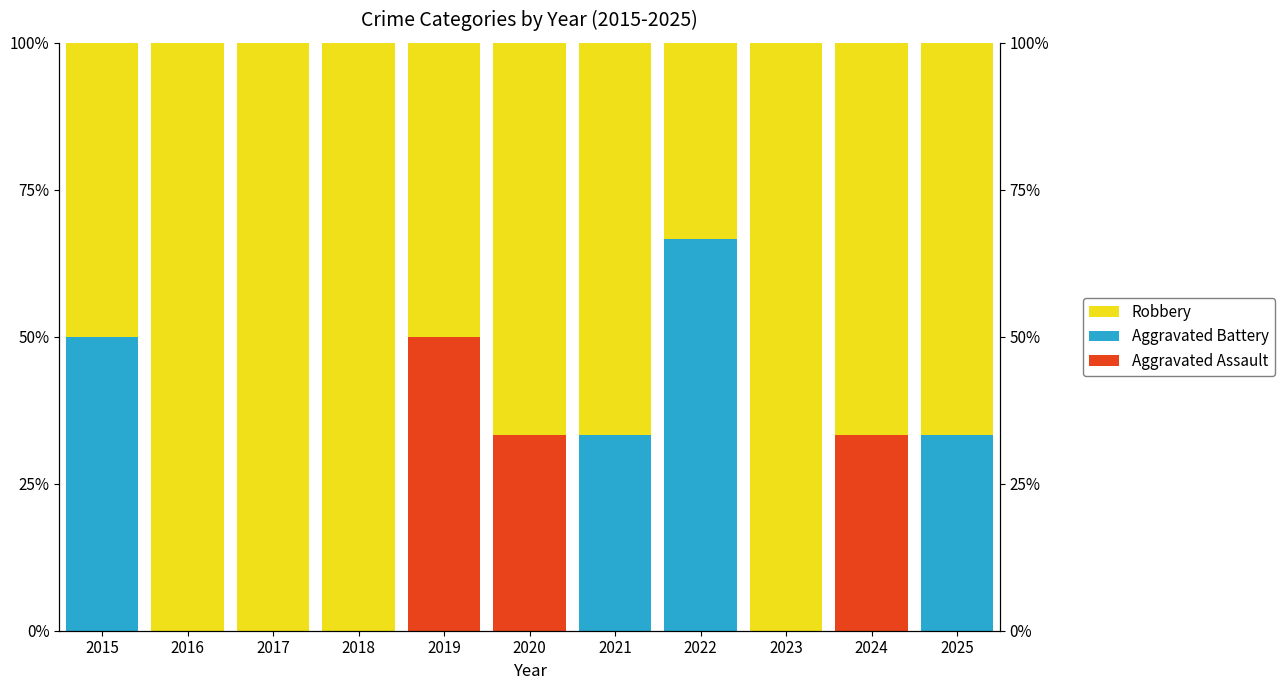

What are all the series names shown in the legend?

Aggravated Assault, Aggravated Battery, Robbery